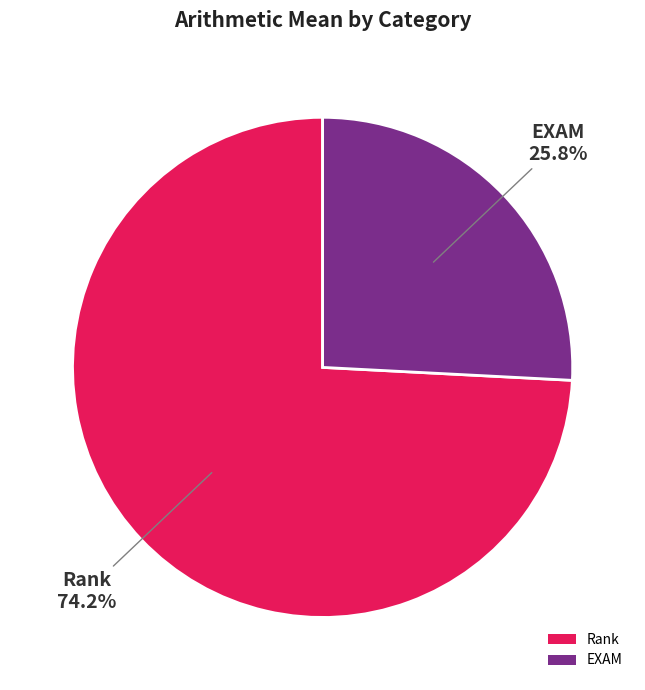

How many segments does this pie chart have?

2